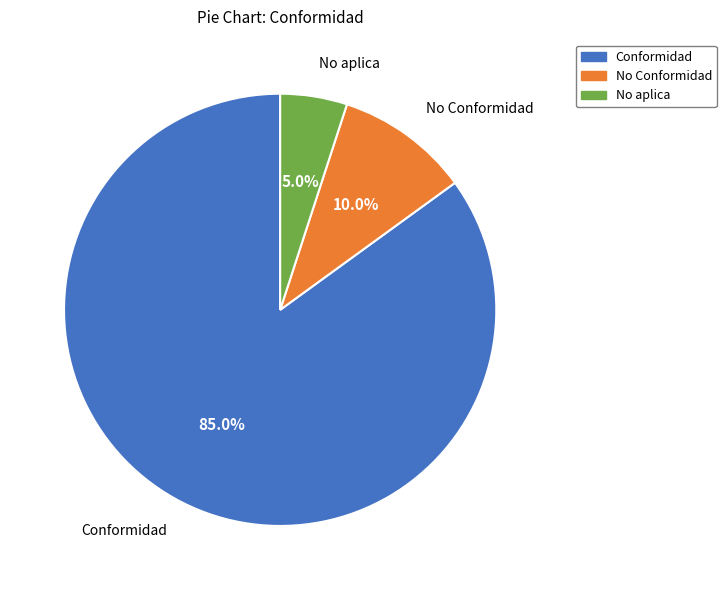

Which has a higher value, No aplica or Conformidad?

Conformidad